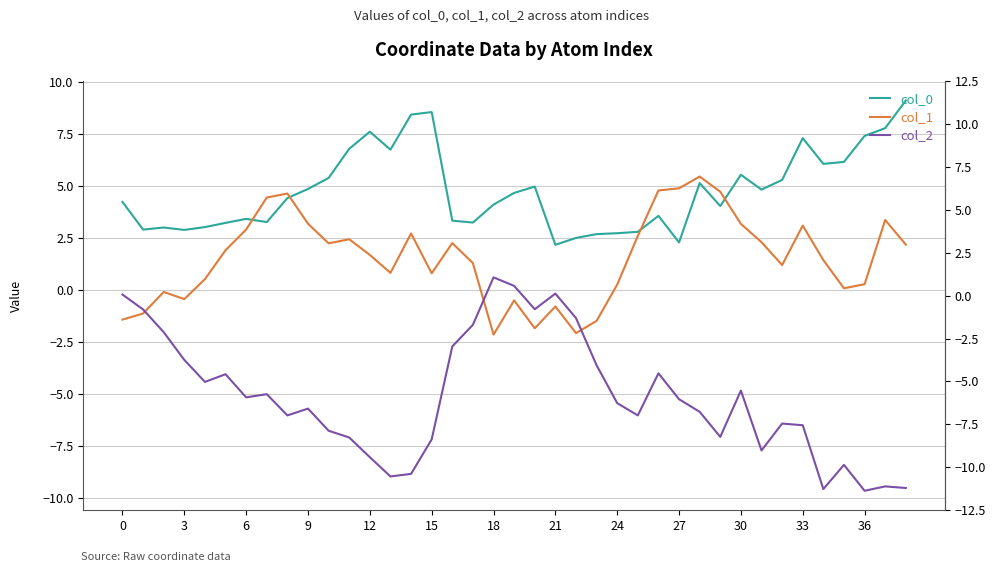

What is the difference between the maximum and minimum values in the col_1 series?

7.6